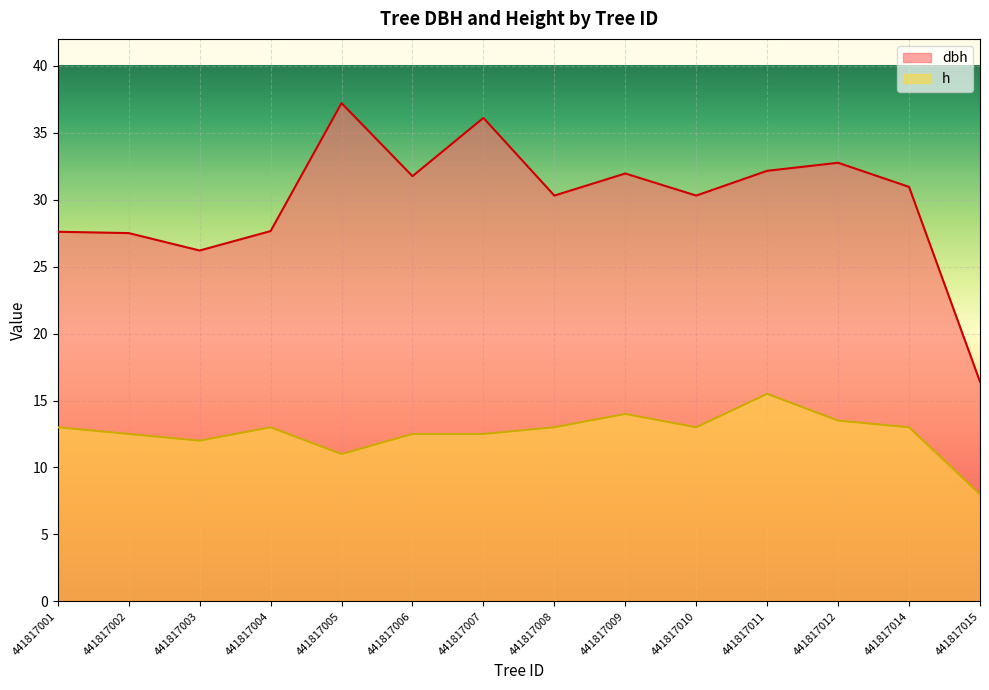

What are all the series names shown in the legend?

dbh, h